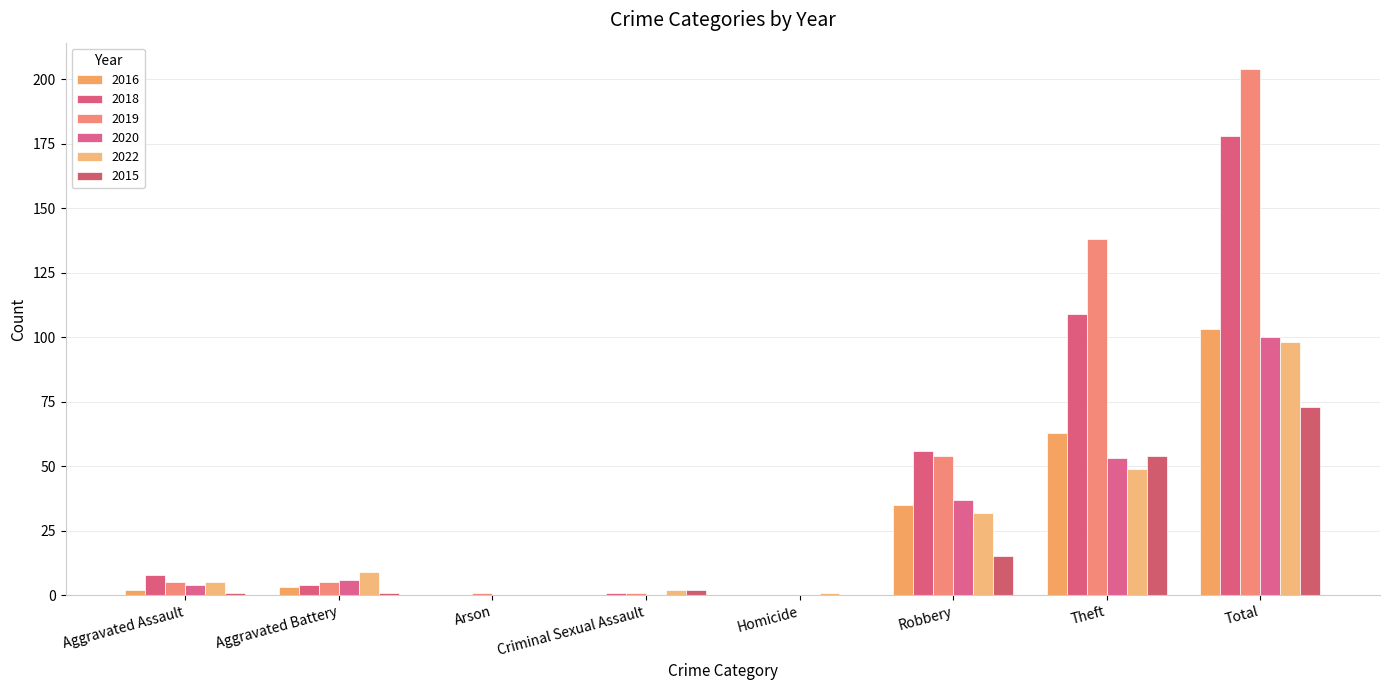

What is the label of the 7th bar from the right?

Aggravated Battery